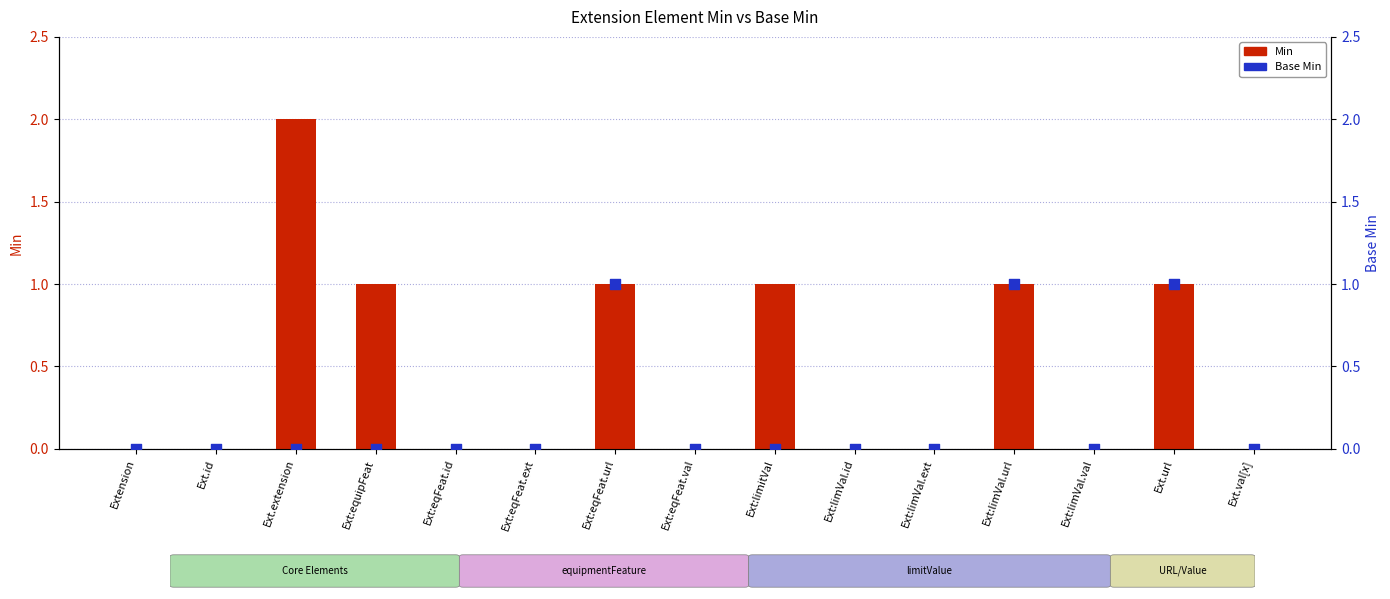

Which series contains the highest Y value?

Min